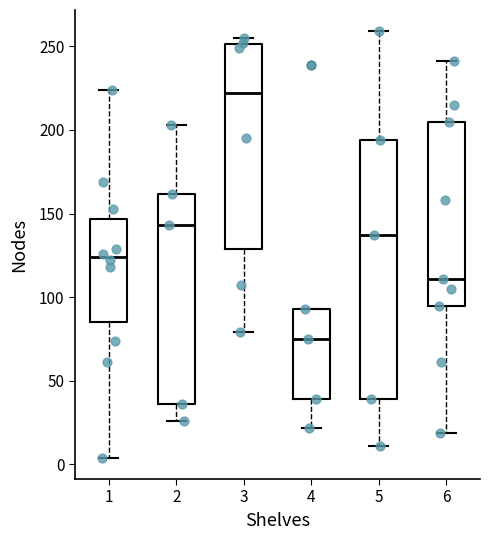

Which box is the tallest, from its lower edge to its upper edge?

5